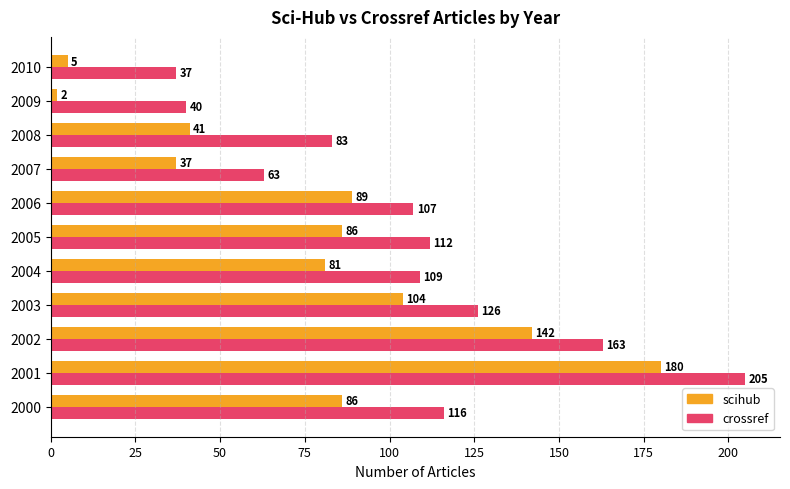

At which category is the sum across all series the highest?

2001